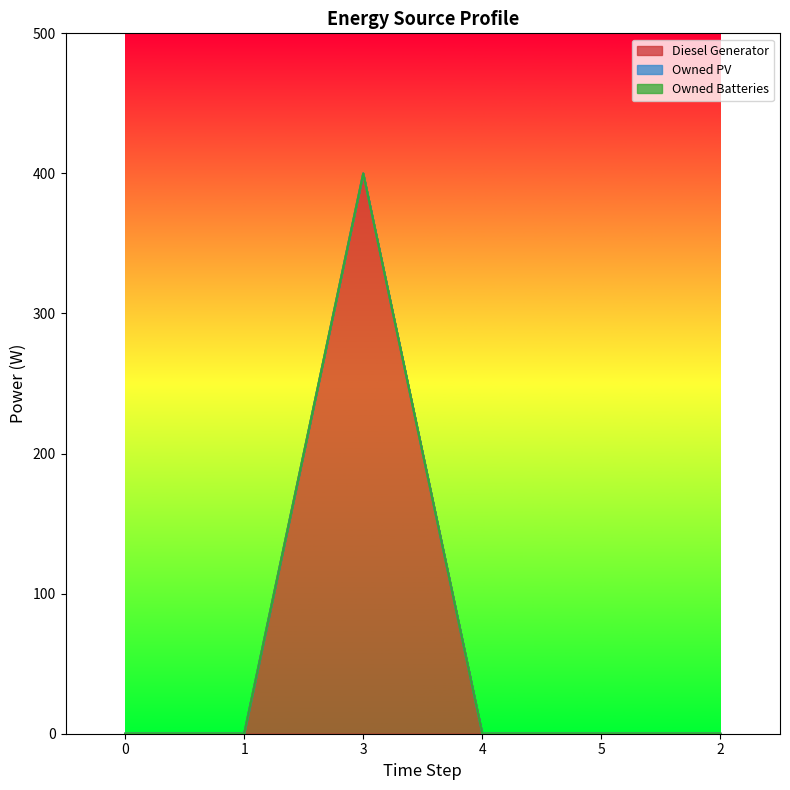

True or false: Owned PV and Owned Batteries intersect in this chart.

False